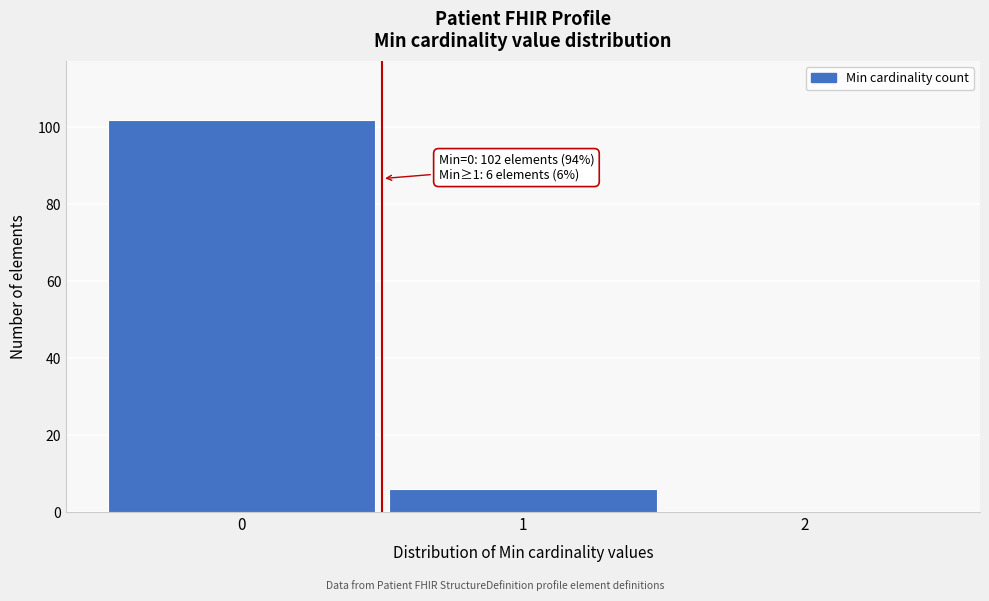

Reading right to left, what are all the values shown in this chart?

2=0	1=6	0=102